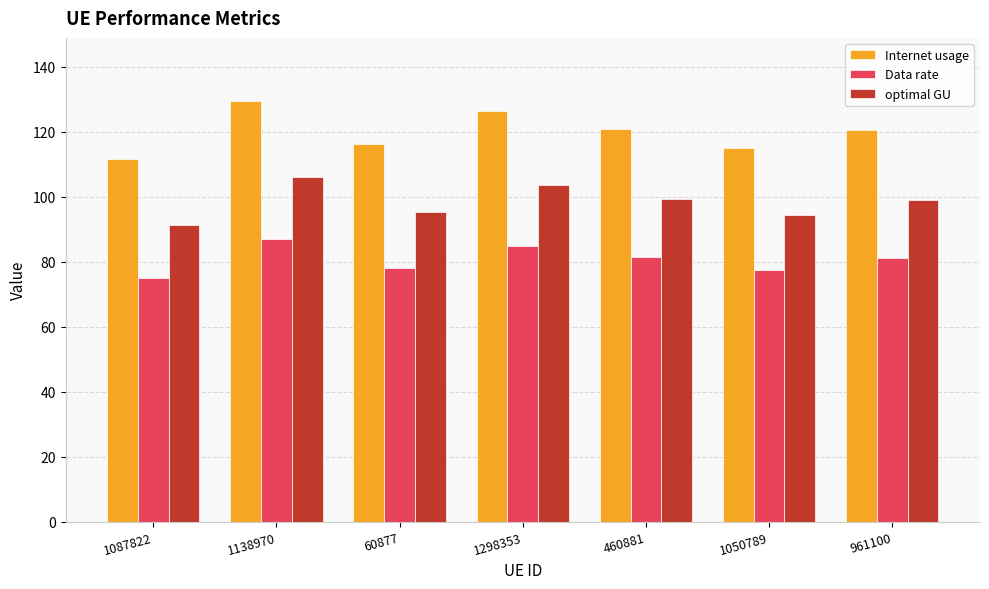

At how many categories does at least one series exceed 93?

7